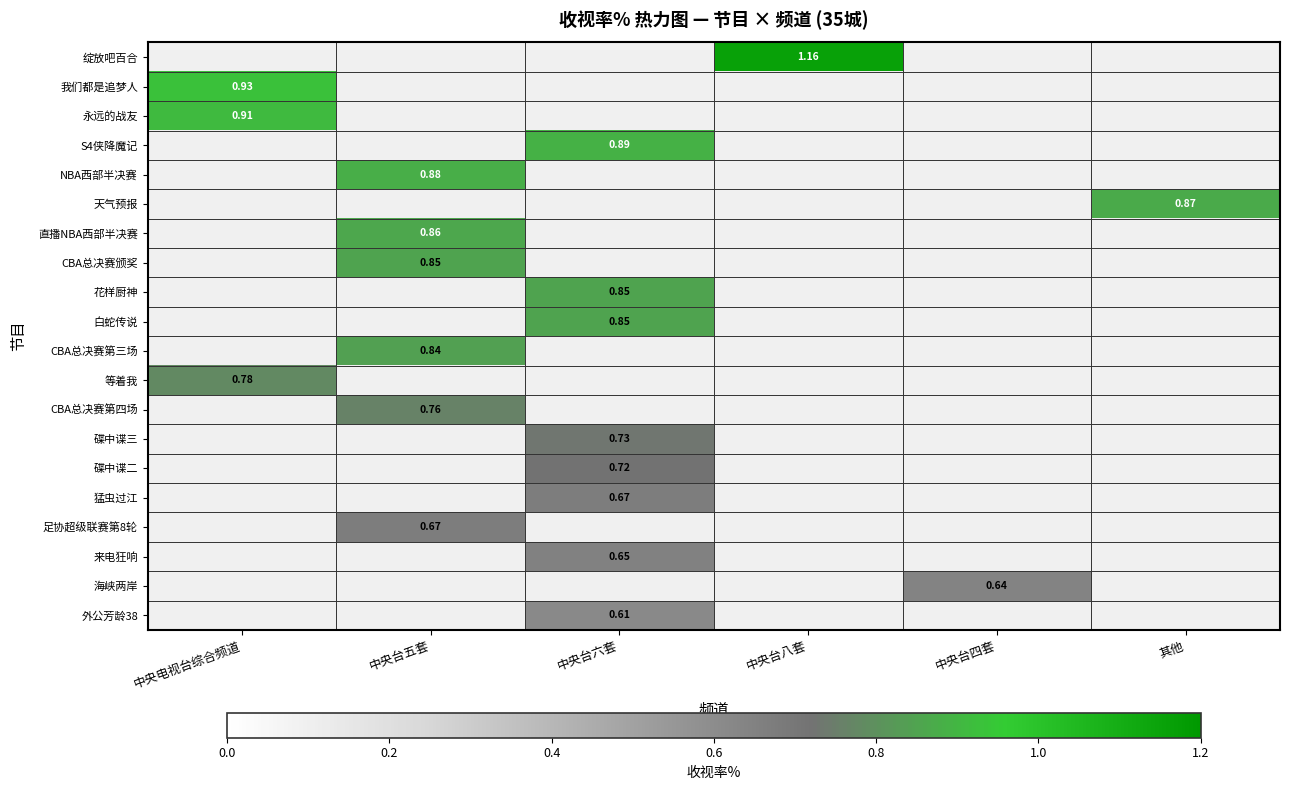

Which has a higher value, 中央台六套 or 中央台四套?

中央台四套